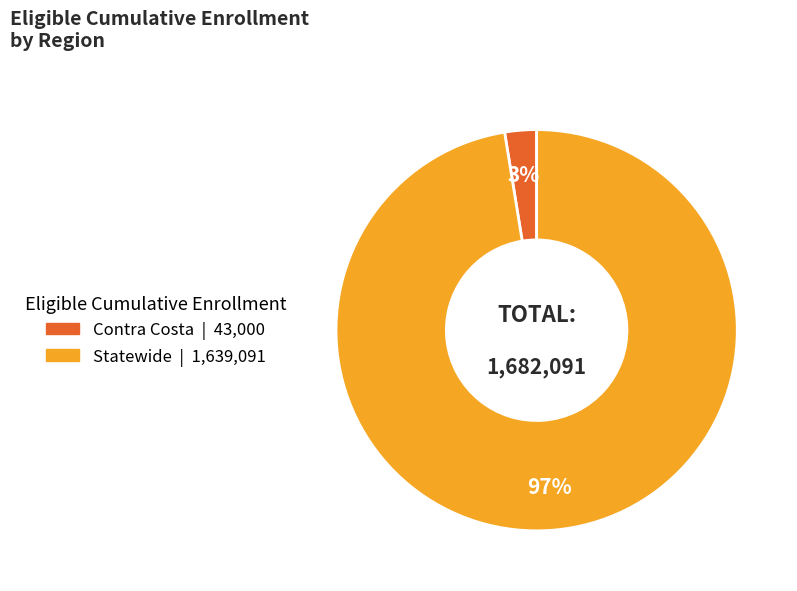

Does Contra Costa represent more than half of the total?

No